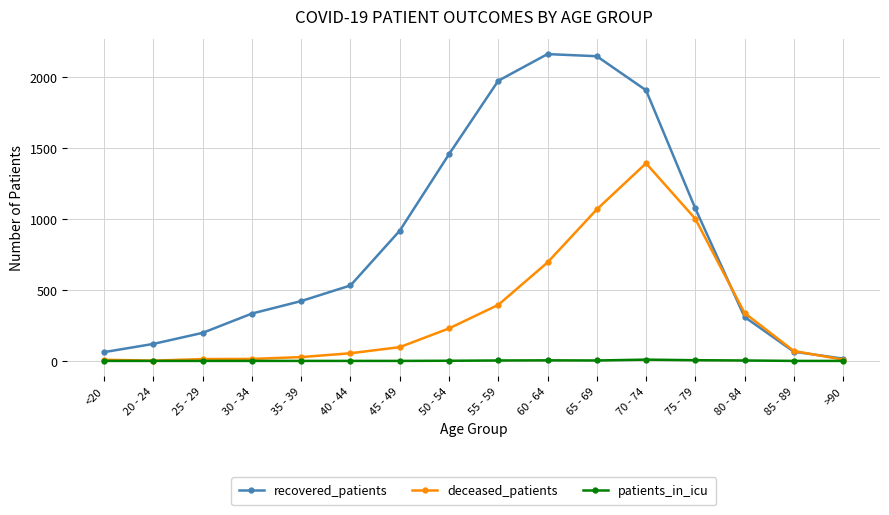

In recovered_patients, how many points are higher than both neighbors (excluding endpoints)?

1